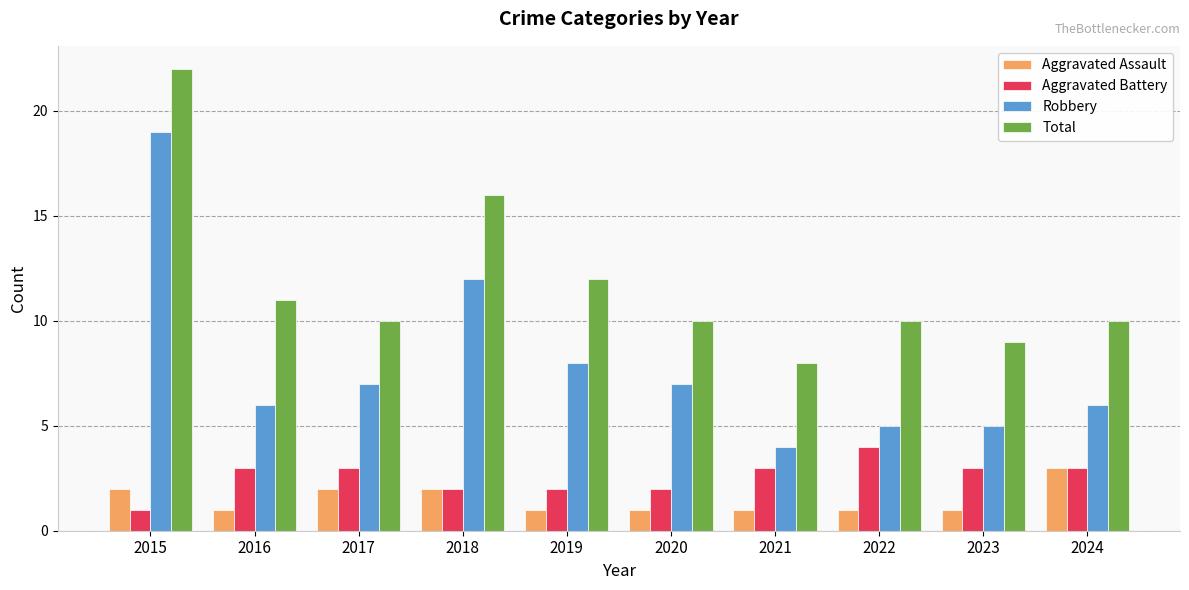

What is the difference between the maximum and minimum values in the Robbery series?

15